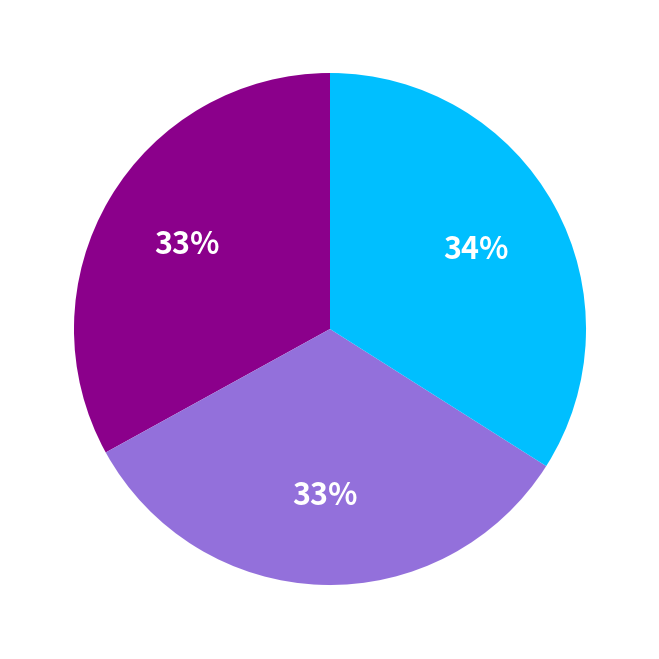

Count the number of slices in the pie.

3